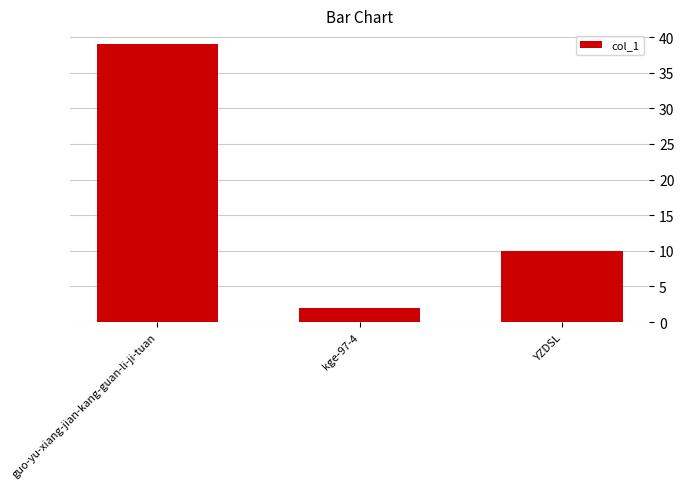

Reading left to right, transcribe all the data shown in this chart.

39	2	10